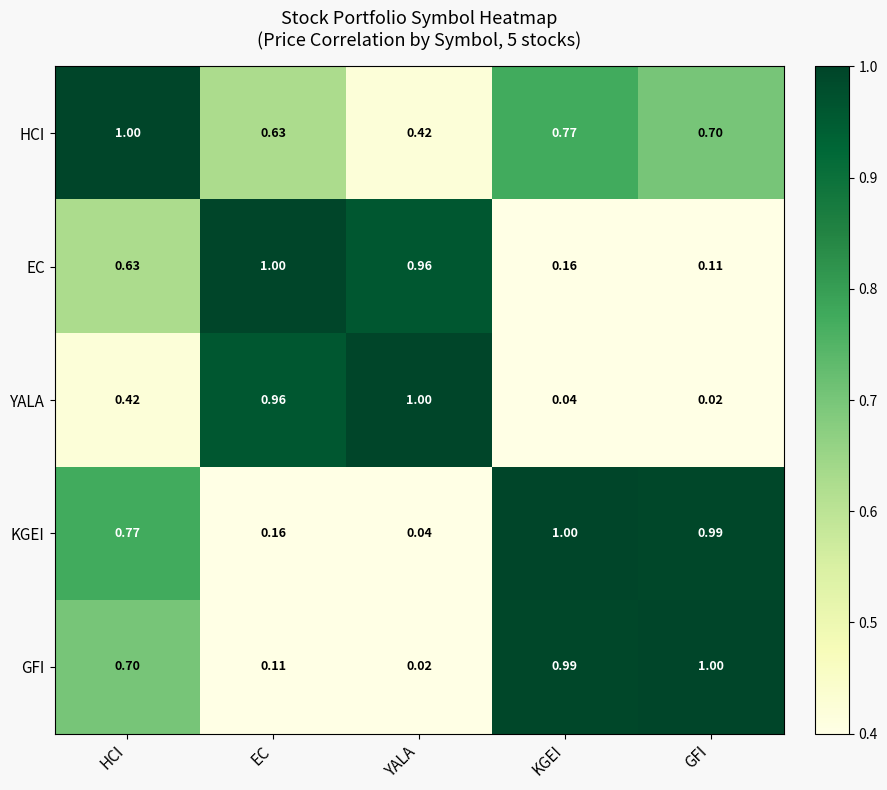

At which label is YALA closest to 0?

GFI